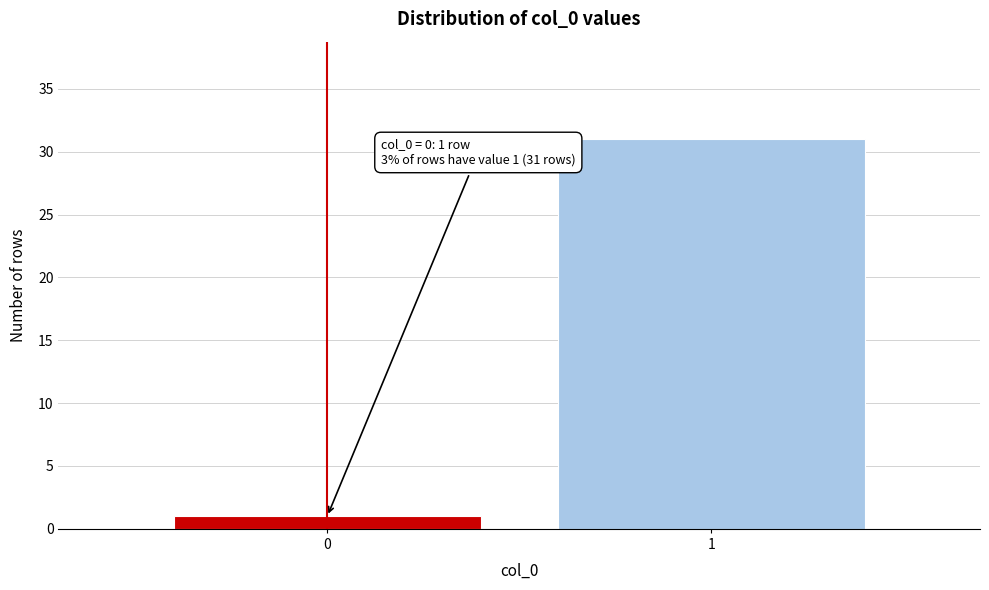

Reading left to right, what are all the values shown in this chart?

0=1	1=31